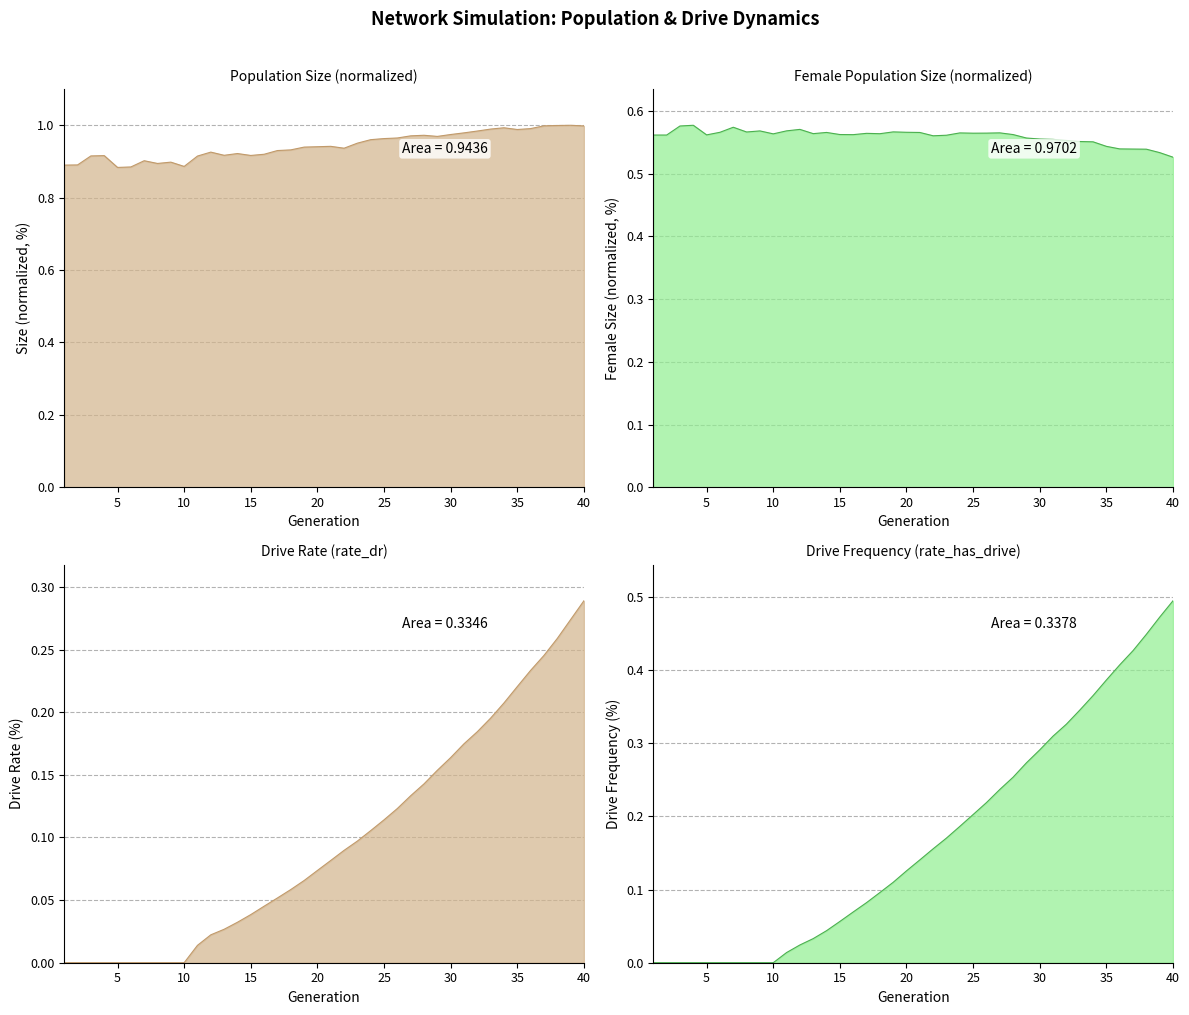

Reading left to right, transcribe all the data shown in this chart.

size: 1=0.9	2=0.9	3=0.9	4=0.9	5=0.9	6=0.9	7=0.9	8=0.9	9=0.9	10=0.9	11=0.9	12=0.9	13=0.9	14=0.9	15=0.9	16=0.9	17=0.9	18=0.9	19=0.9	20=0.9	21=0.9	22=0.9	23=1.0	24=1.0	25=1.0	26=1.0	27=1.0	28=1.0	29=1.0	30=1.0	31=1.0	32=1.0	33=1.0	34=1.0	35=1.0	36=1.0	37=1.0	38=1.0	39=1.0	40=1.0
female_size: 1=0.6	2=0.6	3=0.6	4=0.6	5=0.6	6=0.6	7=0.6	8=0.6	9=0.6	10=0.6	11=0.6	12=0.6	13=0.6	14=0.6	15=0.6	16=0.6	17=0.6	18=0.6	19=0.6	20=0.6	21=0.6	22=0.6	23=0.6	24=0.6	25=0.6	26=0.6	27=0.6	28=0.6	29=0.6	30=0.6	31=0.6	32=0.6	33=0.6	34=0.6	35=0.5	36=0.5	37=0.5	38=0.5	39=0.5	40=0.5
rate_dr: 1=0.0	2=0.0	3=0.0	4=0.0	5=0.0	6=0.0	7=0.0	8=0.0	9=0.0	10=0.0	11=0.0	12=0.0	13=0.0	14=0.0	15=0.0	16=0.0	17=0.1	18=0.1	19=0.1	20=0.1	21=0.1	22=0.1	23=0.1	24=0.1	25=0.1	26=0.1	27=0.1	28=0.1	29=0.2	30=0.2	31=0.2	32=0.2	33=0.2	34=0.2	35=0.2	36=0.2	37=0.2	38=0.3	39=0.3	40=0.3
rate_has_drive: 1=0.0	2=0.0	3=0.0	4=0.0	5=0.0	6=0.0	7=0.0	8=0.0	9=0.0	10=0.0	11=0.0	12=0.0	13=0.0	14=0.0	15=0.1	16=0.1	17=0.1	18=0.1	19=0.1	20=0.1	21=0.1	22=0.2	23=0.2	24=0.2	25=0.2	26=0.2	27=0.2	28=0.3	29=0.3	30=0.3	31=0.3	32=0.3	33=0.3	34=0.4	35=0.4	36=0.4	37=0.4	38=0.4	39=0.5	40=0.5